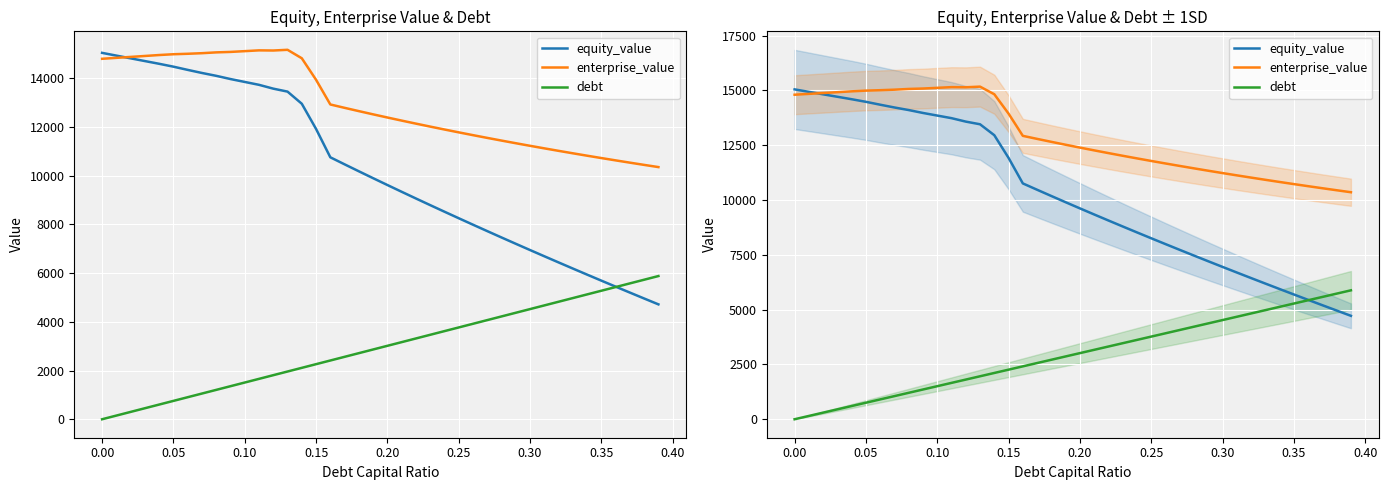

Is this an area chart (filled region under the line)?

No